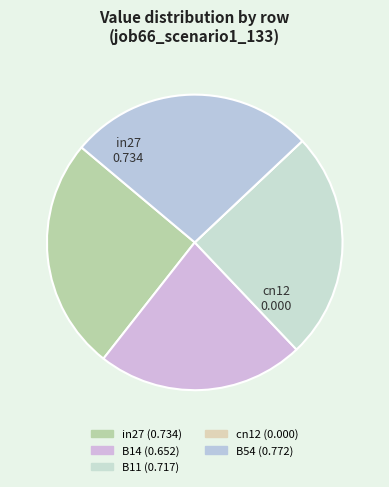

What percentage do B14 and B54 together represent?

49.5%